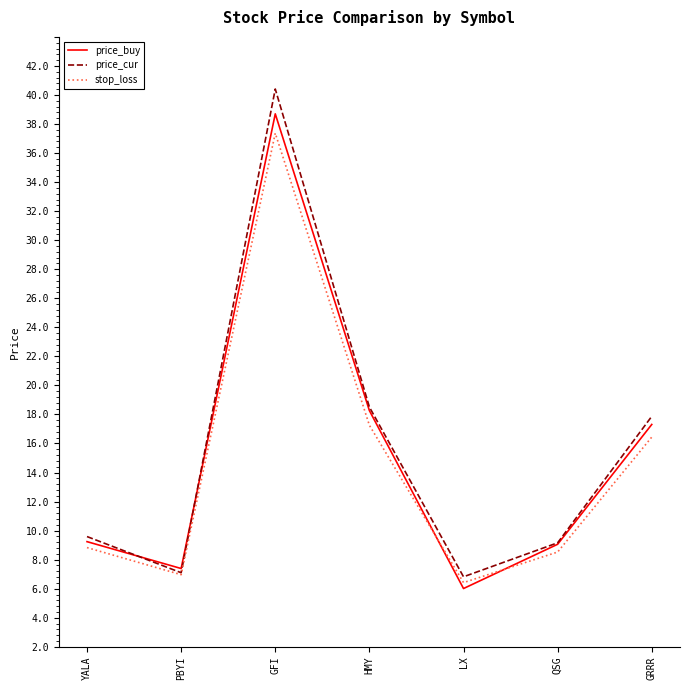

Does the chart display data point markers on the line(s)?

No